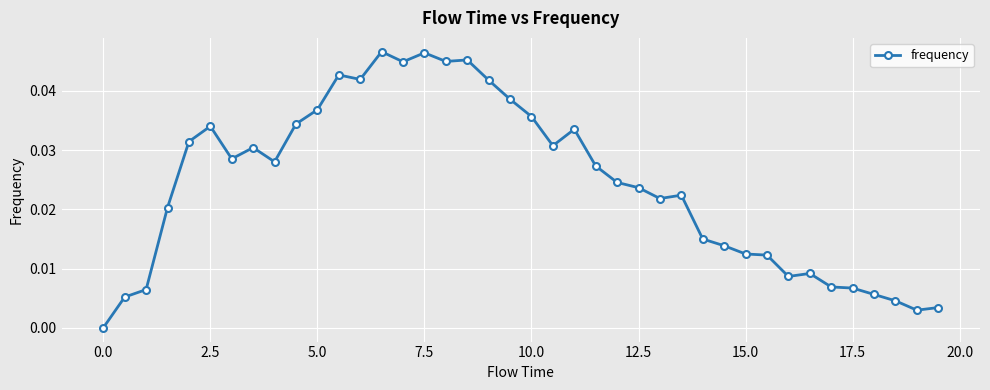

True or false: there are more than 0 points higher than both neighbors.

True